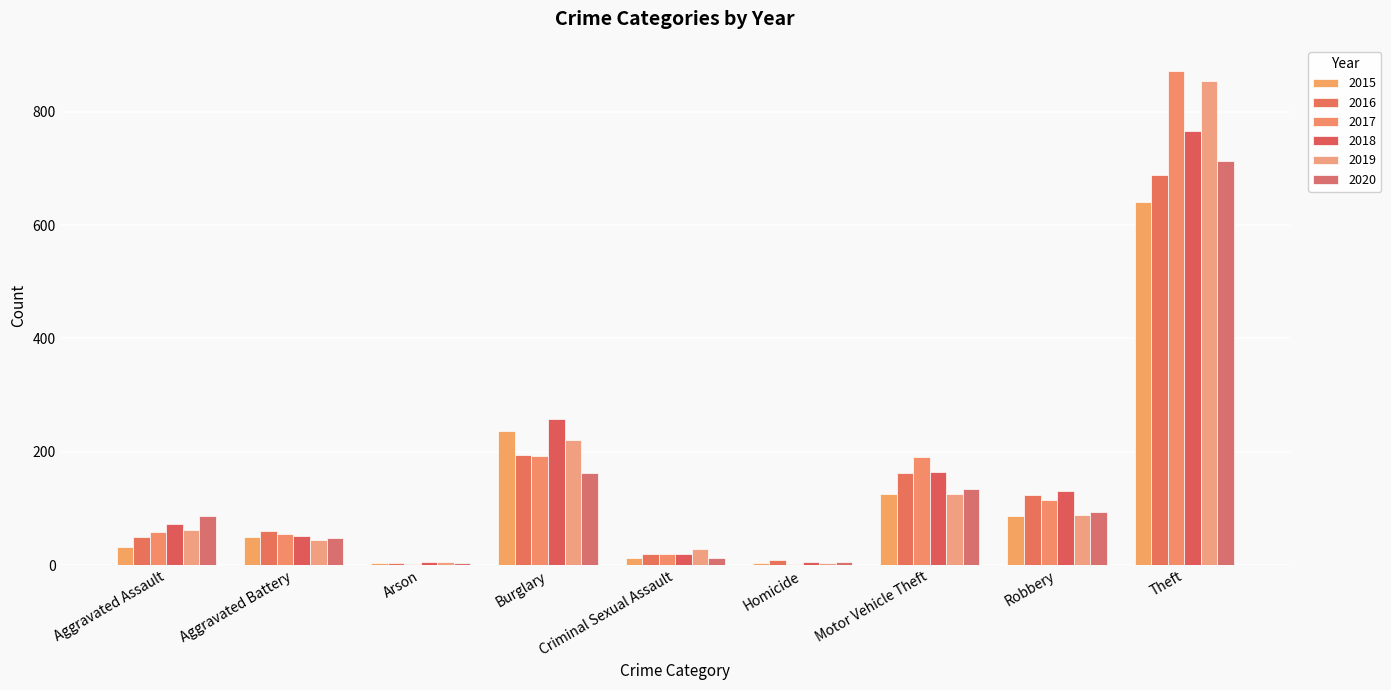

What is the average value of the 2020 series?

140